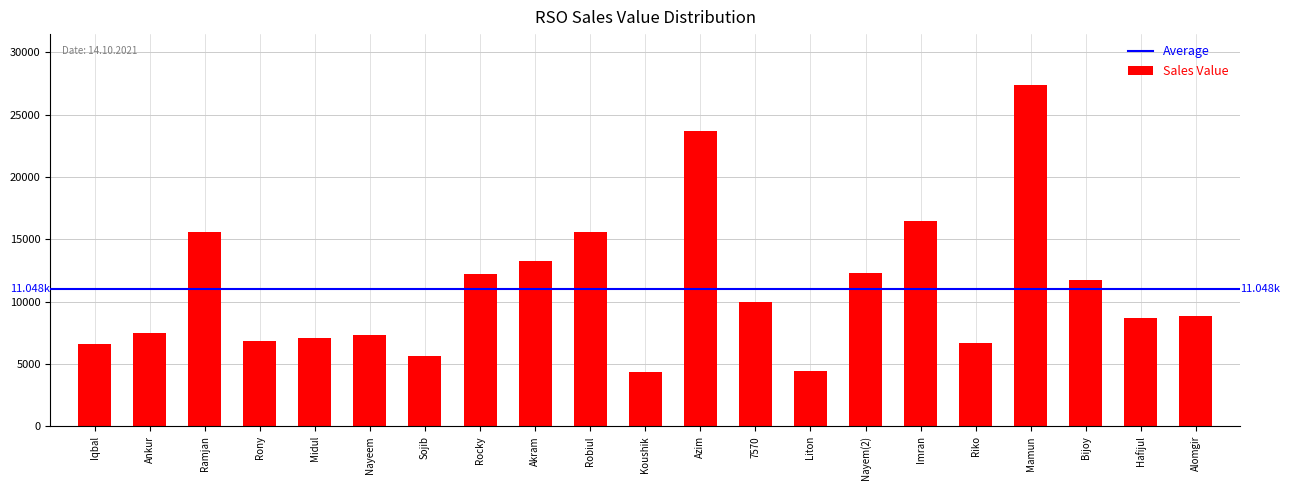

Which category has the highest value across all series?

Mamun